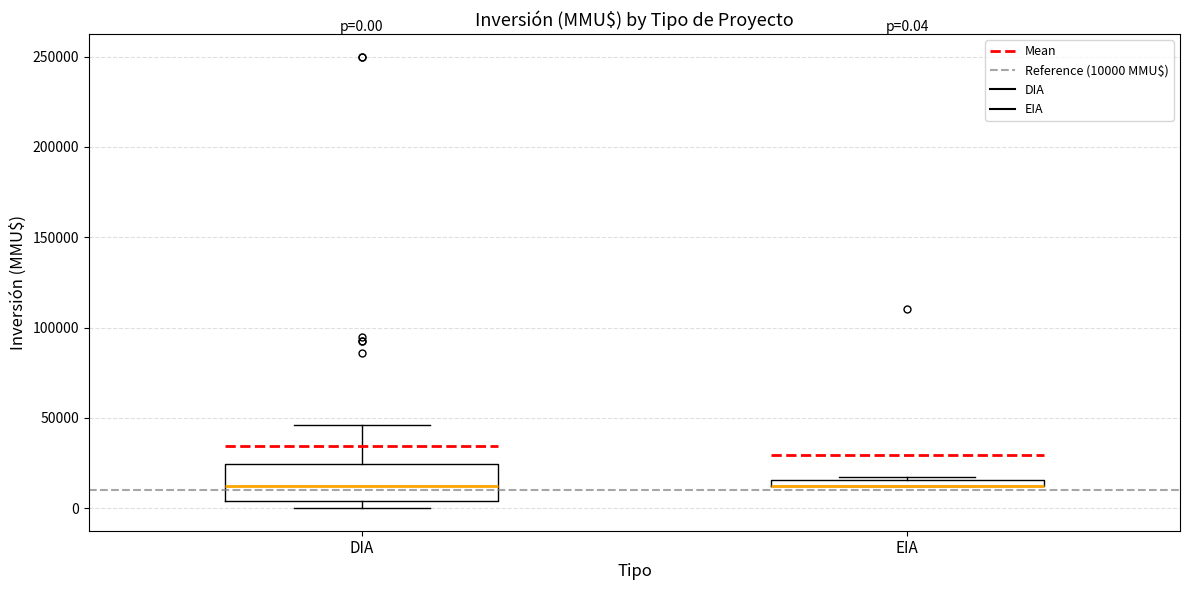

Comparing the boxes themselves (not the whiskers), which one is the tallest?

DIA